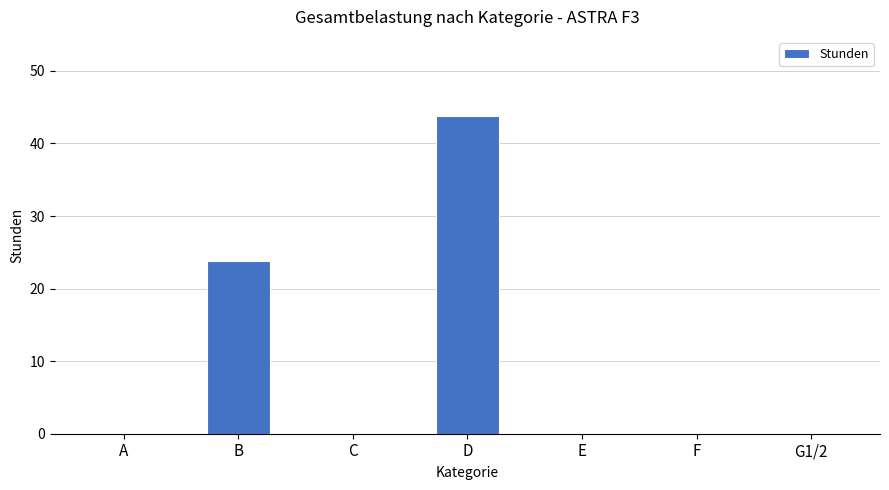

What is the greatest value displayed?

43.8